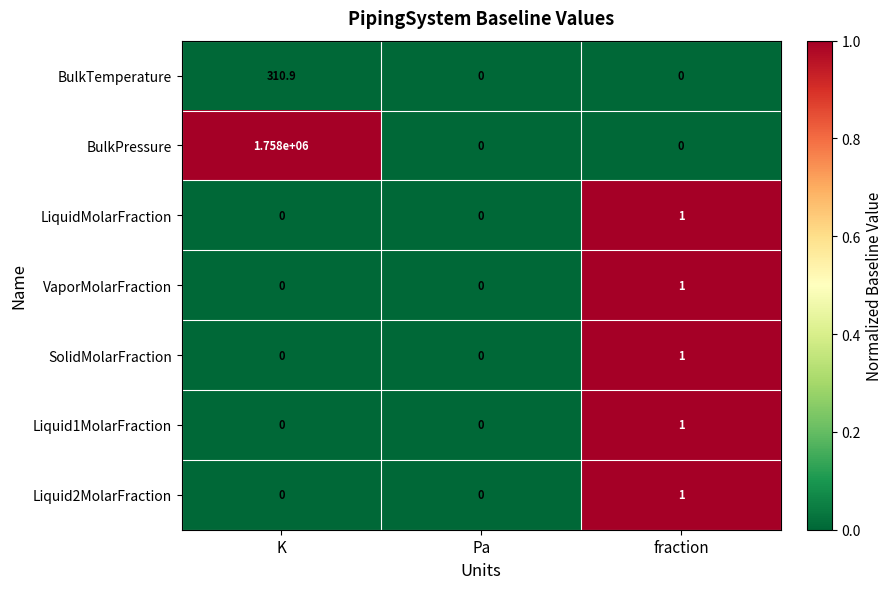

The LiquidMolarFraction series shows 0.0 at Pa. True or false?

True